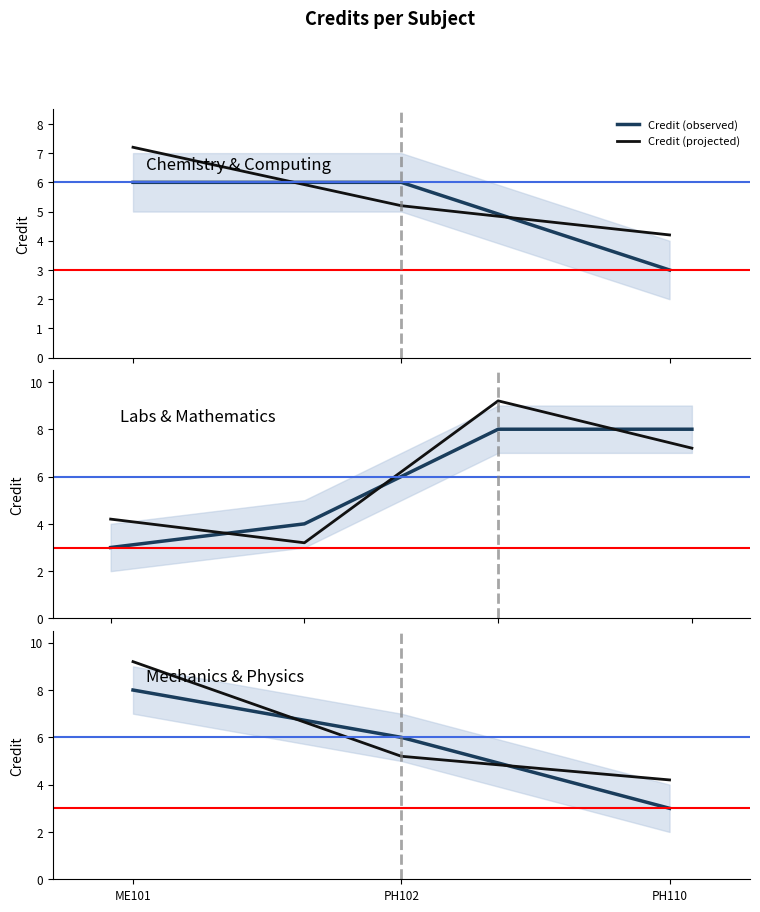

List the series in order of their peak value, lowest first.

Credit (observed), Credit (projected)